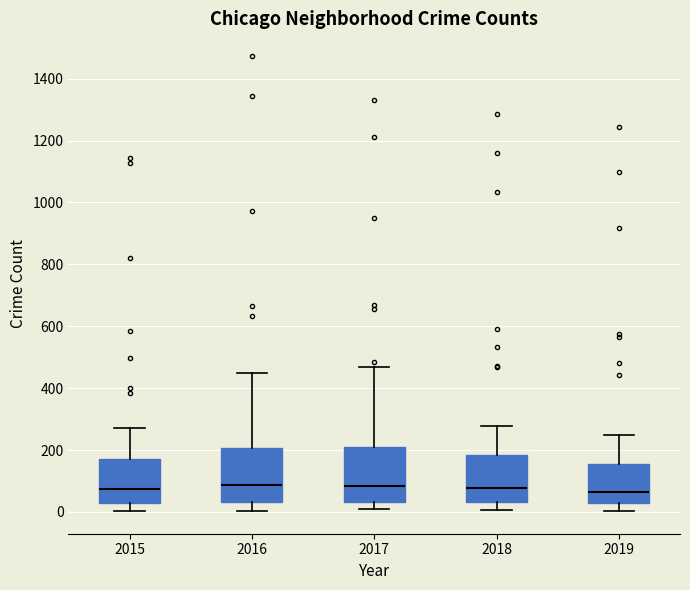

Reading left to right, read every box against the y-axis: the position of its median line, the range the box covers, and the ends of its whiskers. The values are not printed on the chart, so give them approximately, as read against the axis.

2015: median 80, box 40 to 180, whiskers 0 to 280
2016: median 80, box 40 to 200, whiskers 0 to 460
2017: median 80, box 40 to 200, whiskers 0 to 460
2018: median 80, box 40 to 180, whiskers 0 to 280
2019: median 60, box 20 to 160, whiskers 0 to 240